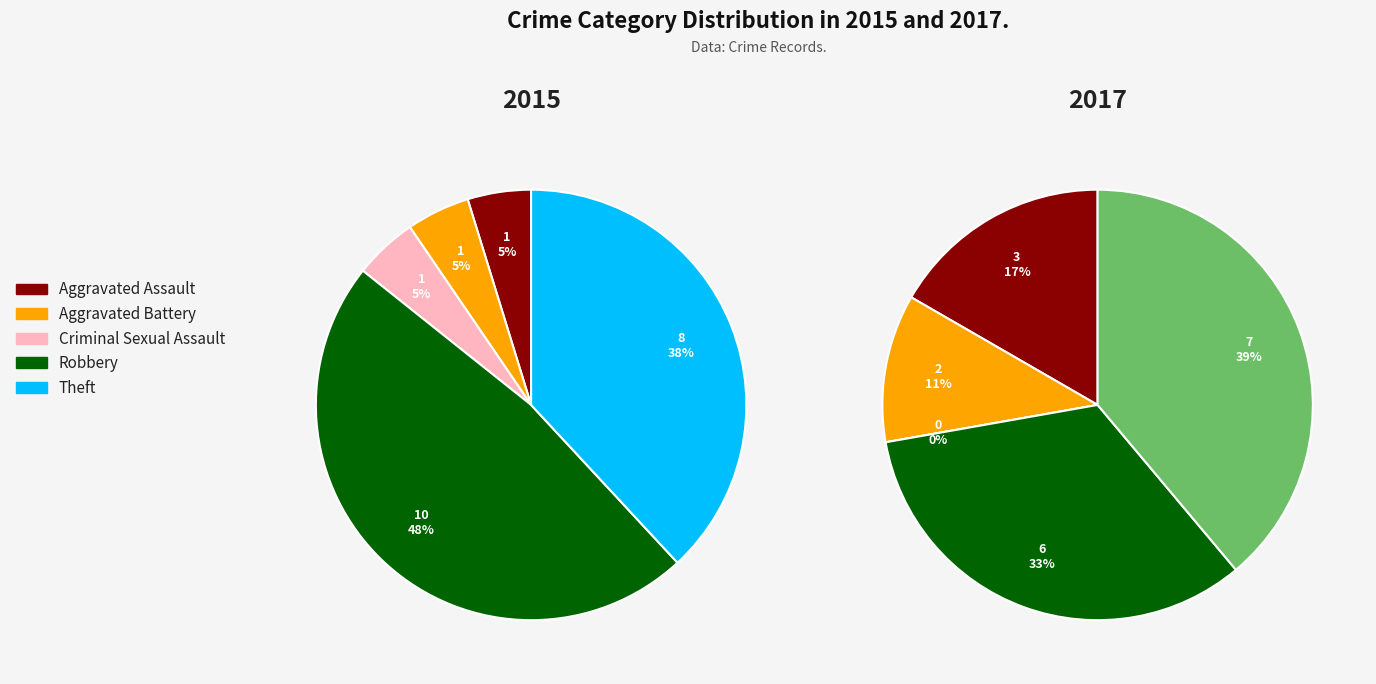

How many slices are in this pie chart?

5